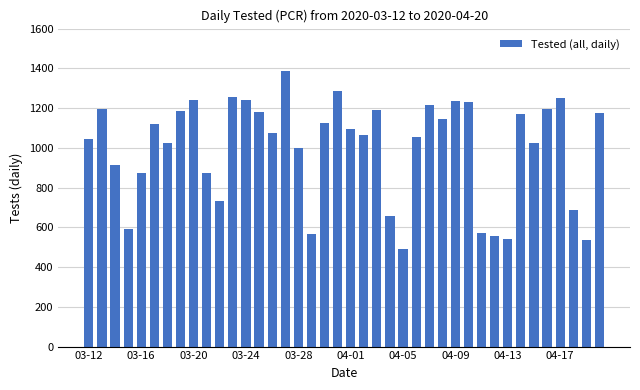

Are the bars horizontal?

No